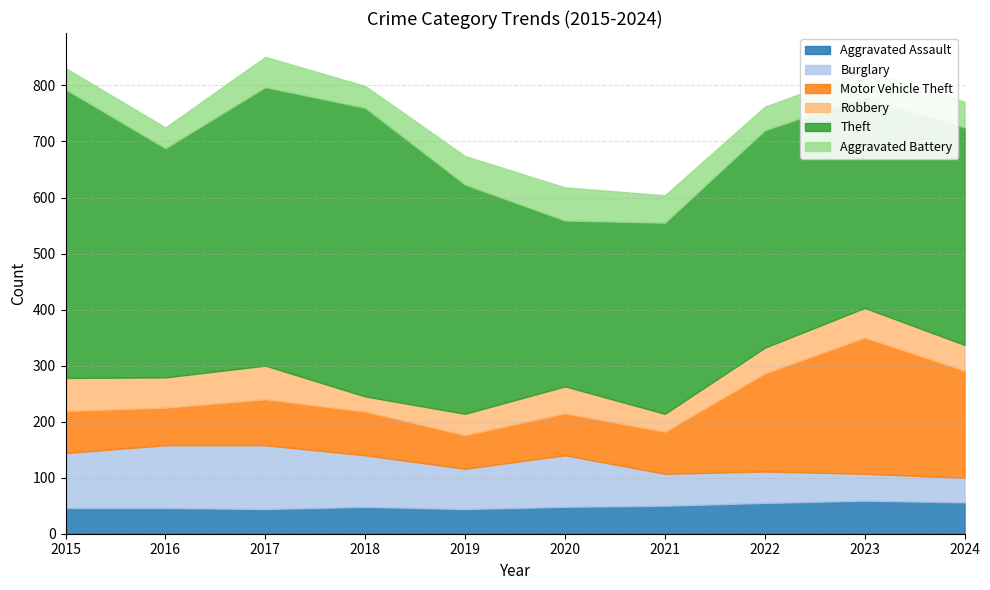

Which has a higher value, 2022 or 2021?

2022